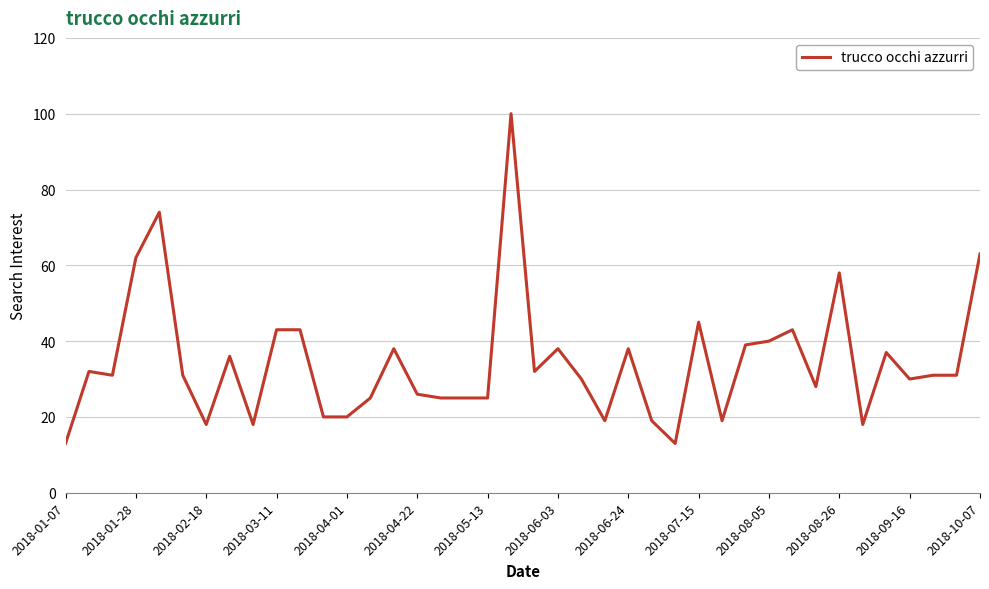

What is the difference between the maximum and minimum values?

87